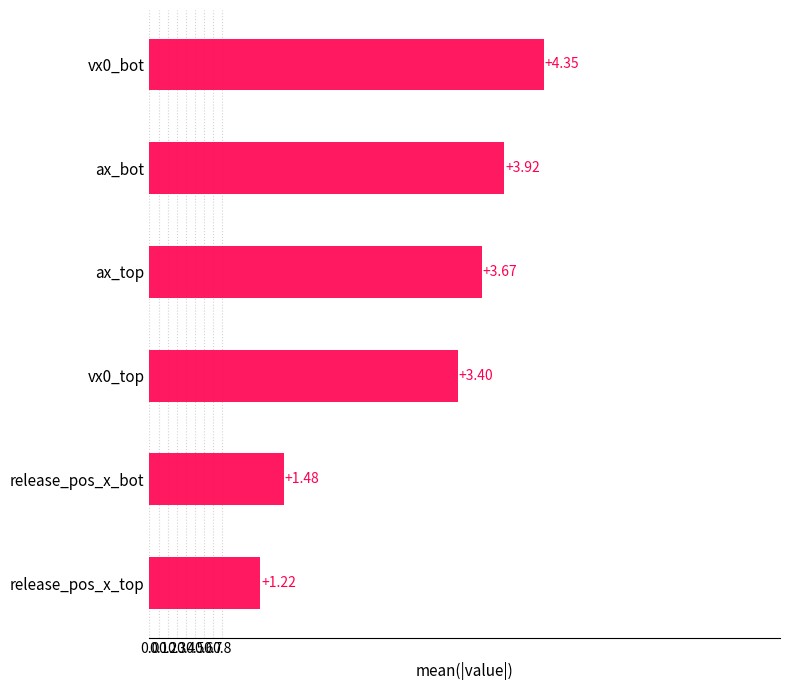

How many bars are there in total?

6